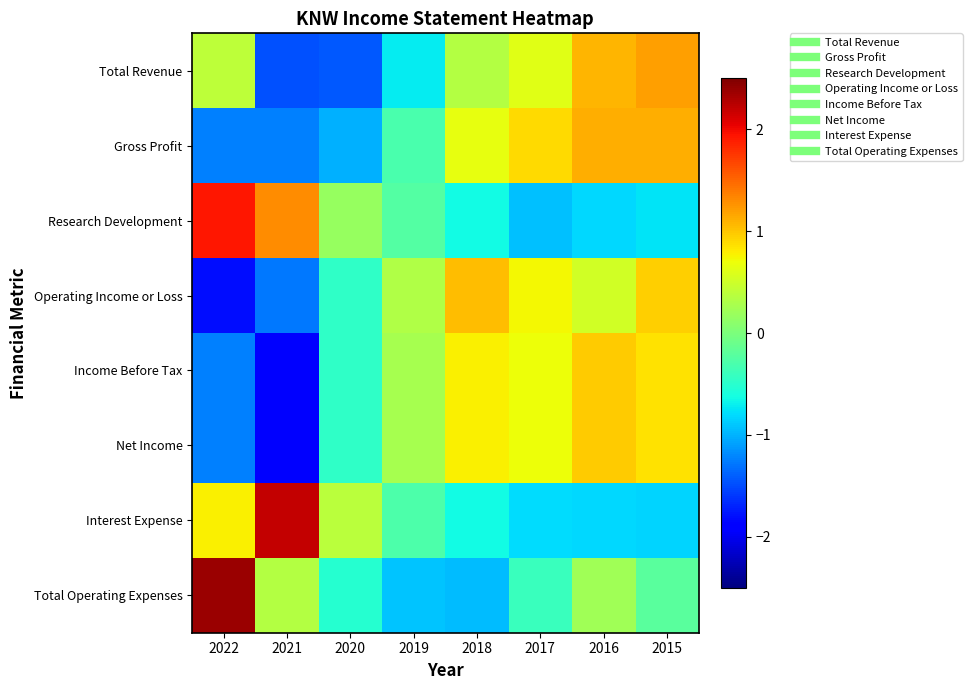

Reading left to right, extract all data points from this chart.

Total Revenue: 2022=0.4	2021=-1.5	2020=-1.4	2019=-0.7	2018=0.4	2017=0.6	2016=1.1	2015=1.2
Gross Profit: 2022=-1.2	2021=-1.2	2020=-1.0	2019=-0.3	2018=0.7	2017=0.9	2016=1.1	2015=1.1
Research Development: 2022=1.9	2021=1.3	2020=0.2	2019=-0.2	2018=-0.6	2017=-0.9	2016=-0.8	2015=-0.8
Operating Income or Loss: 2022=-1.8	2021=-1.3	2020=-0.5	2019=0.3	2018=1.0	2017=0.7	2016=0.5	2015=1.0
Income Before Tax: 2022=-1.2	2021=-1.9	2020=-0.5	2019=0.3	2018=0.8	2017=0.7	2016=1.0	2015=0.9
Net Income: 2022=-1.2	2021=-1.9	2020=-0.5	2019=0.3	2018=0.8	2017=0.7	2016=1.0	2015=0.9
Interest Expense: 2022=0.8	2021=2.2	2020=0.4	2019=-0.3	2018=-0.6	2017=-0.8	2016=-0.8	2015=-0.8
Total Operating Expenses: 2022=2.4	2021=0.4	2020=-0.5	2019=-0.9	2018=-0.9	2017=-0.4	2016=0.2	2015=-0.2